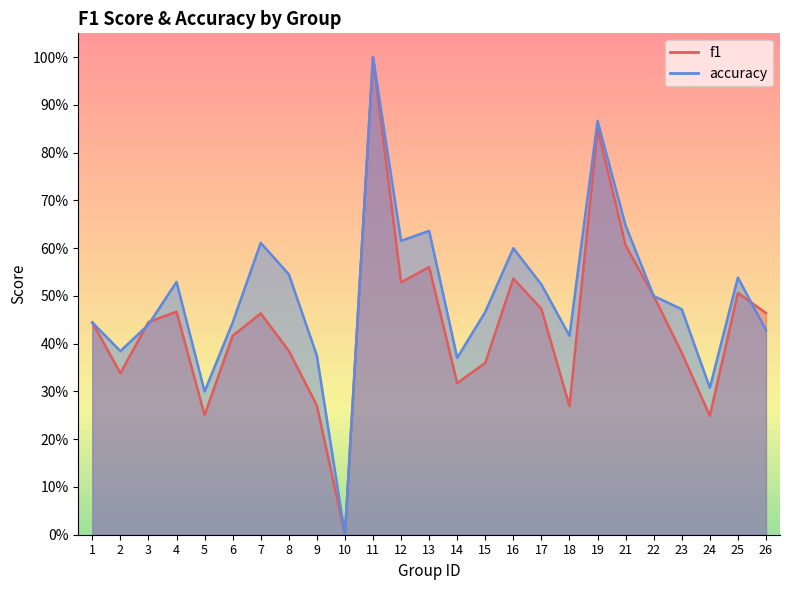

Where do accuracy and f1 first cross each other?

2 and 3